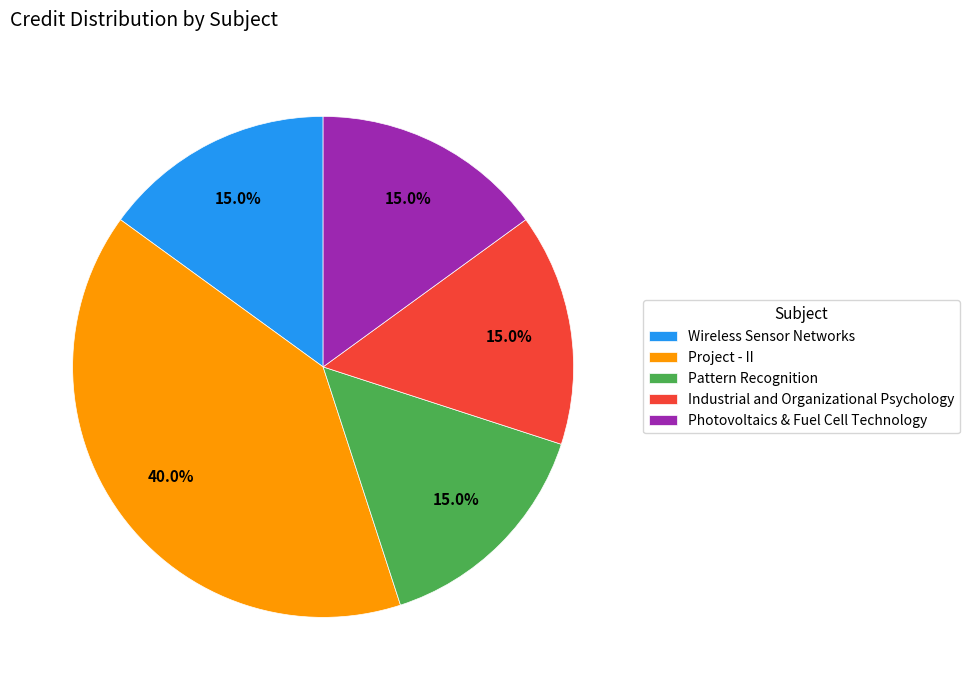

What is the largest slice in the pie chart?

Project - II